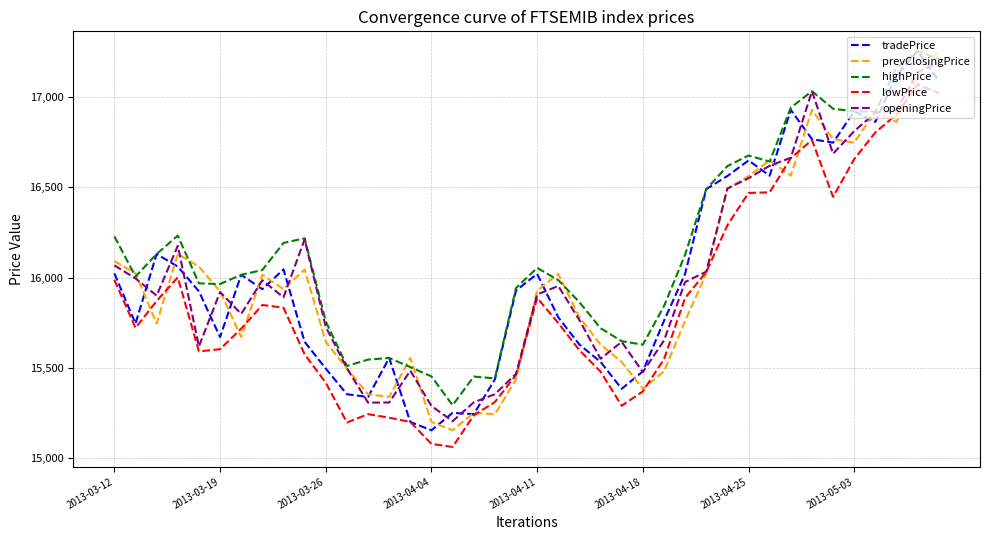

Which series ends up on top after the final intersection of prevClosingPrice and openingPrice?

prevClosingPrice